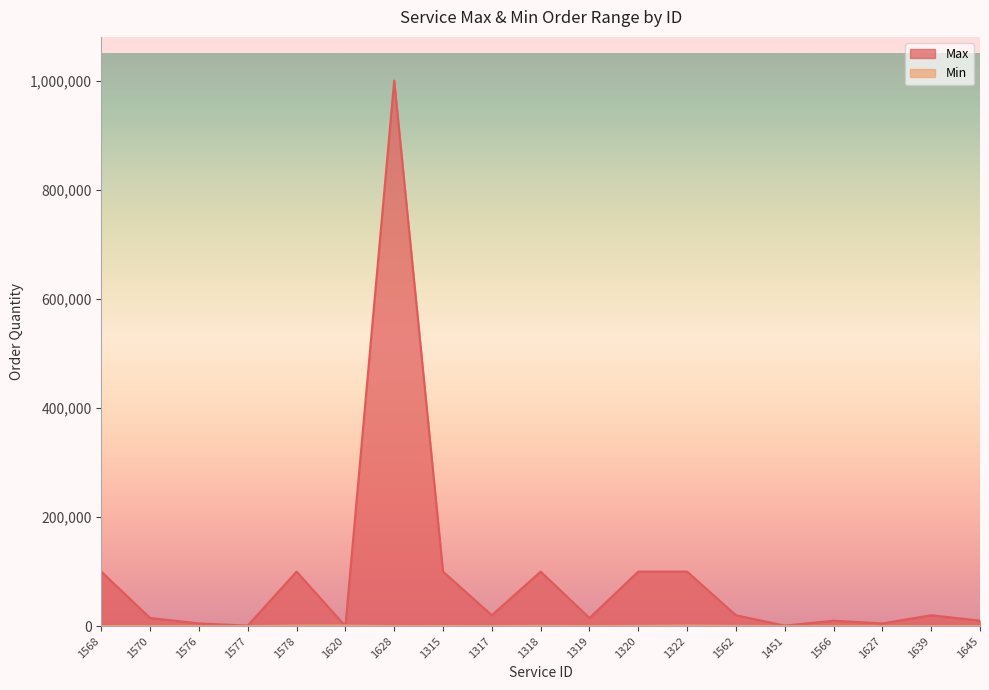

What is the difference between the second highest and second lowest values in the Max series?

99000